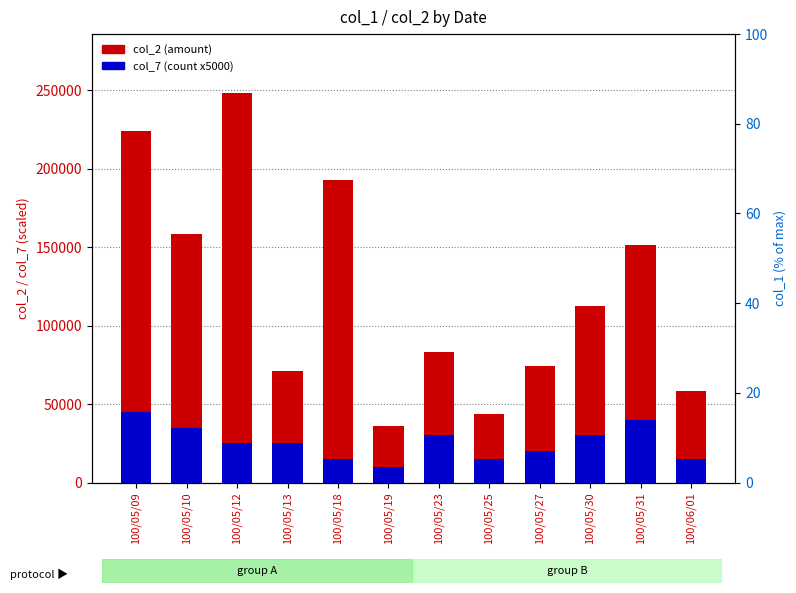

Which series has the largest range (max minus min)?

col_2 (amount)